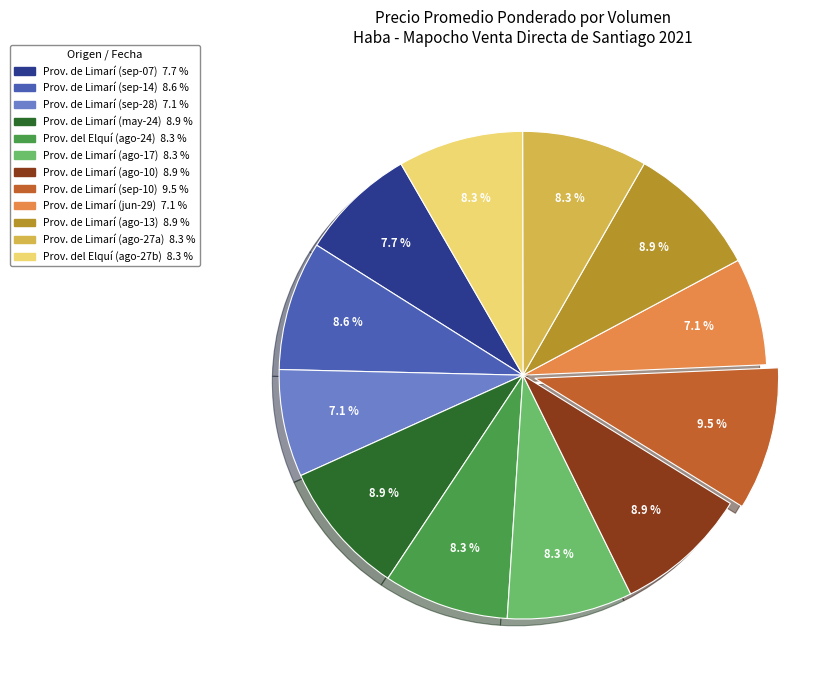

To the nearest percent, what is the difference between the largest and smallest slice percentages?

2%